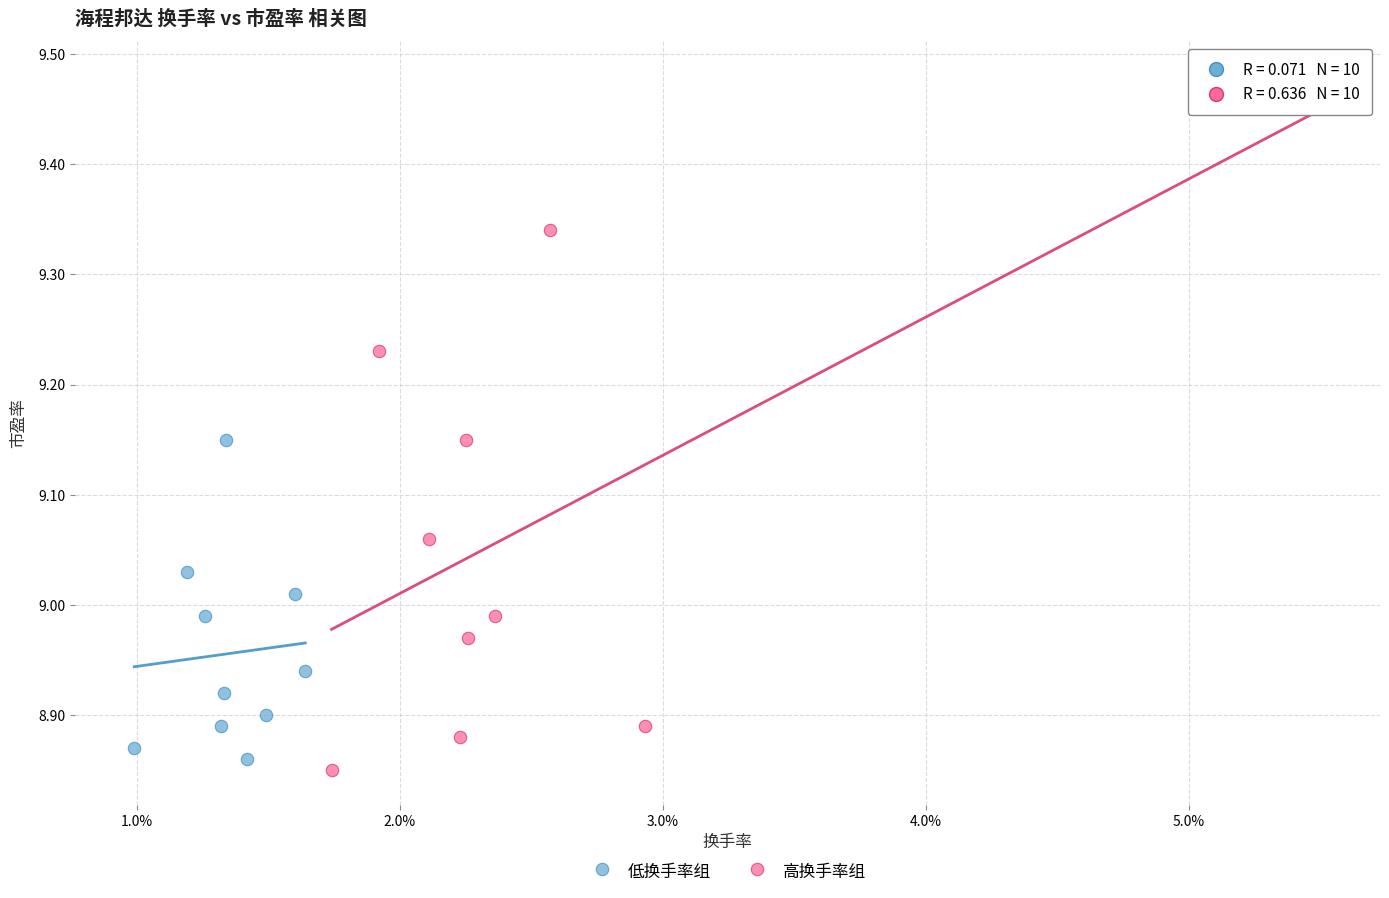

What are all the series names shown in the legend?

低换手率组, 高换手率组